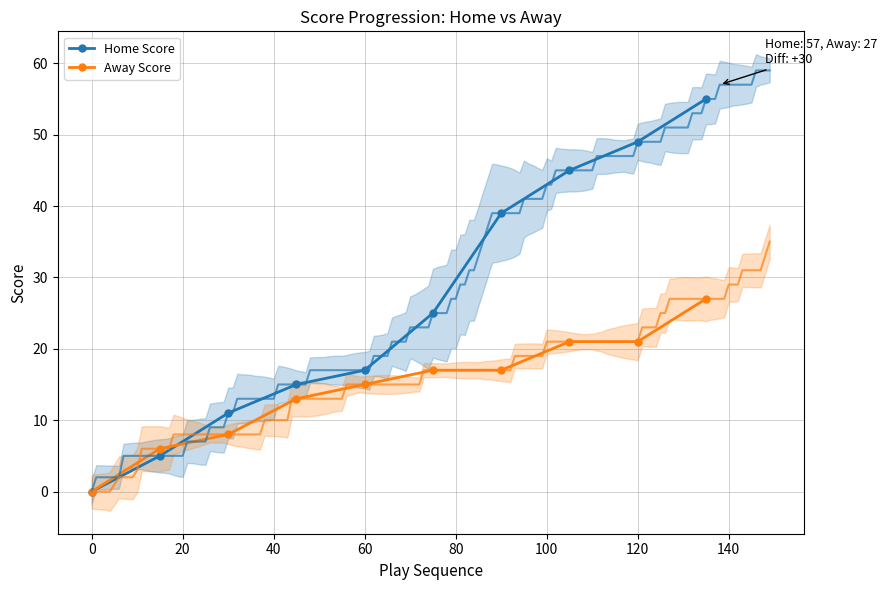

What is the highest value of the Away Score series?

27